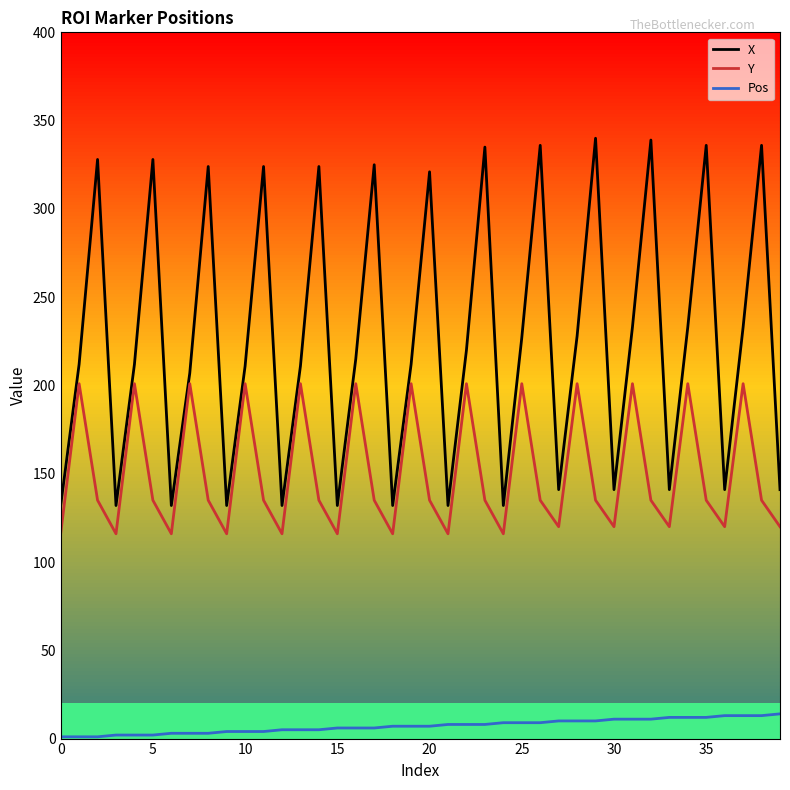

What are all the series names shown in the legend?

X, Y, Pos